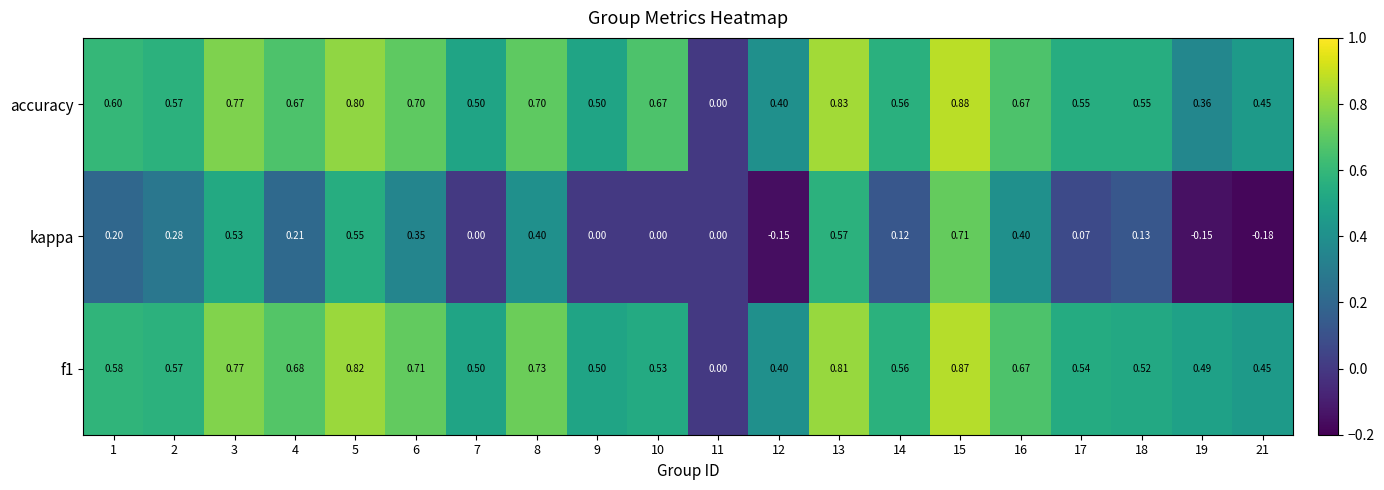

Between 5 and 18, which series saw the biggest shift?

kappa